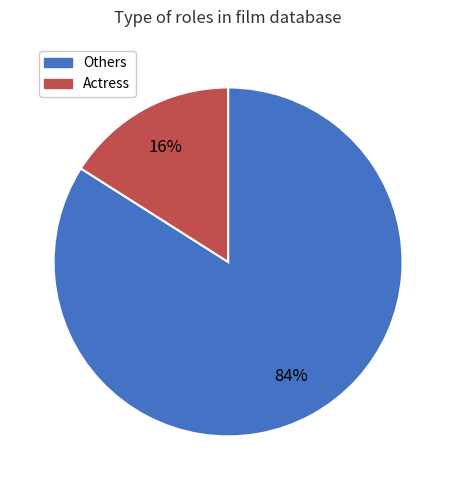

To the nearest percent, what is the average slice percentage?

50%